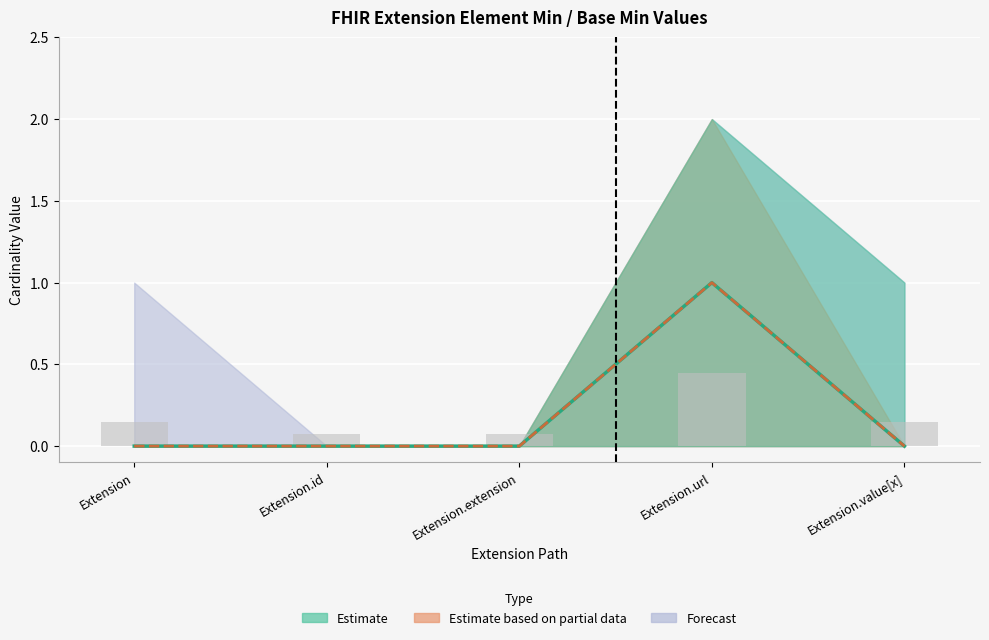

How many positive values does the Base Min series have?

1